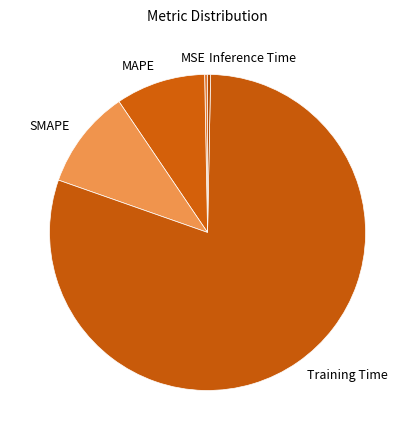

Between Training Time and SMAPE, which is larger?

Training Time